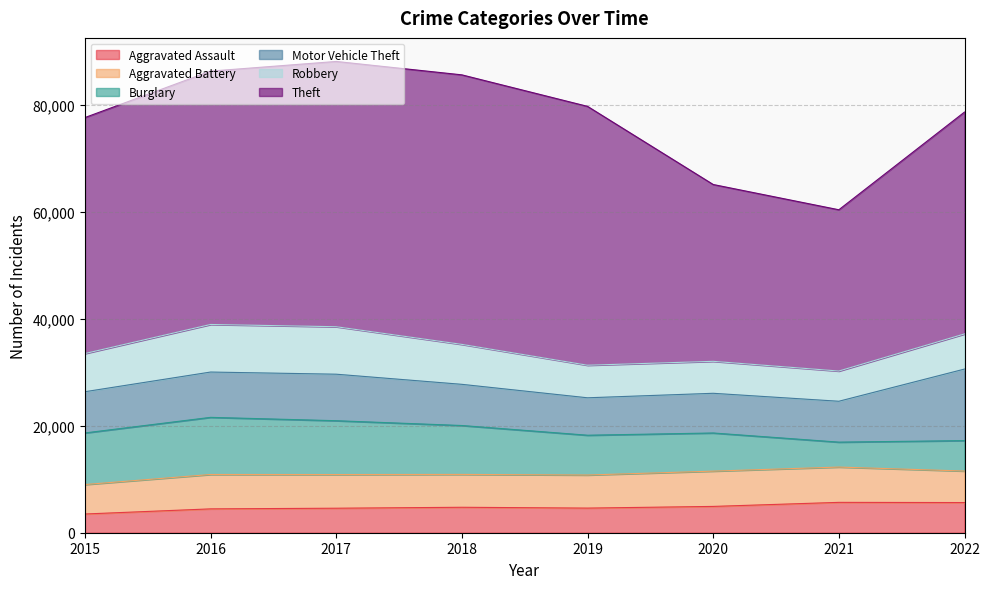

What is the spread (max minus min) of values at 2015?

40595